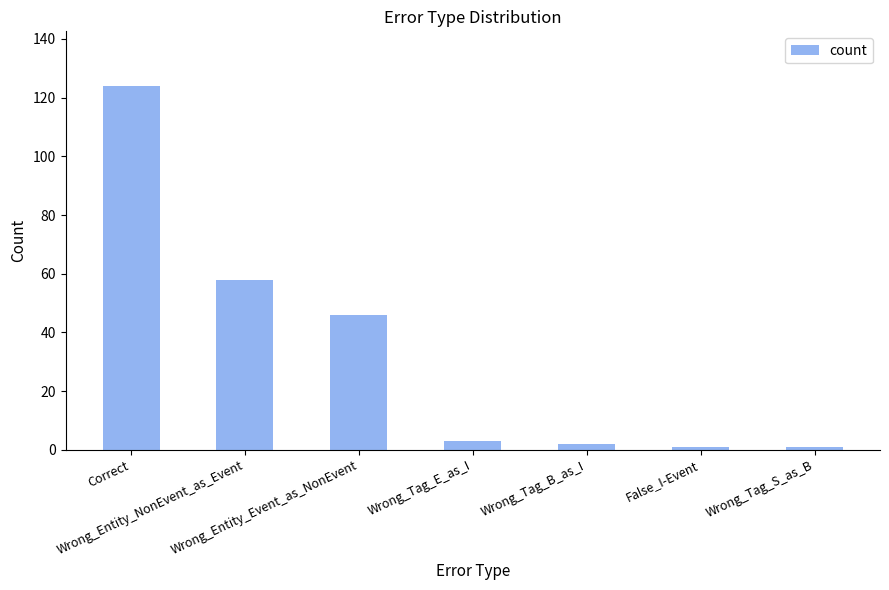

What position from the left is False_I-Event?

6